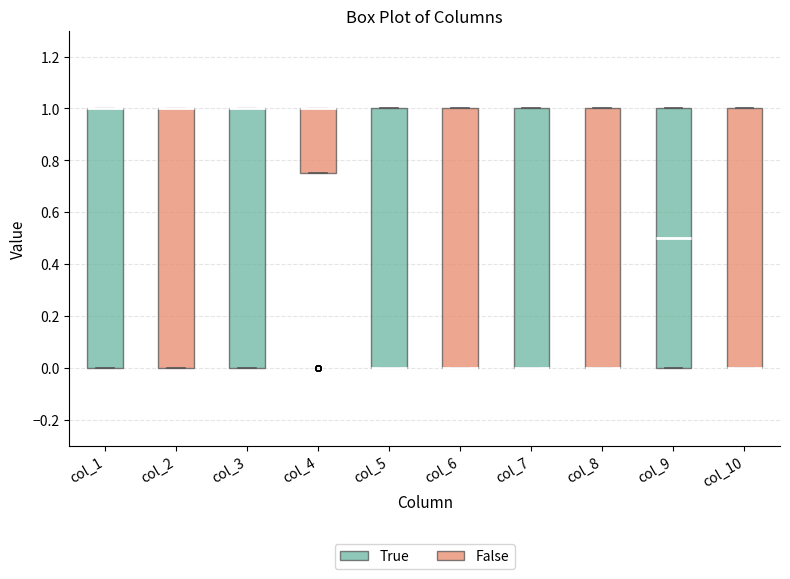

Where is the upper edge of the box for col_3 on the y-axis? The values are not printed on the chart, so give them approximately, as read against the axis.

1.00